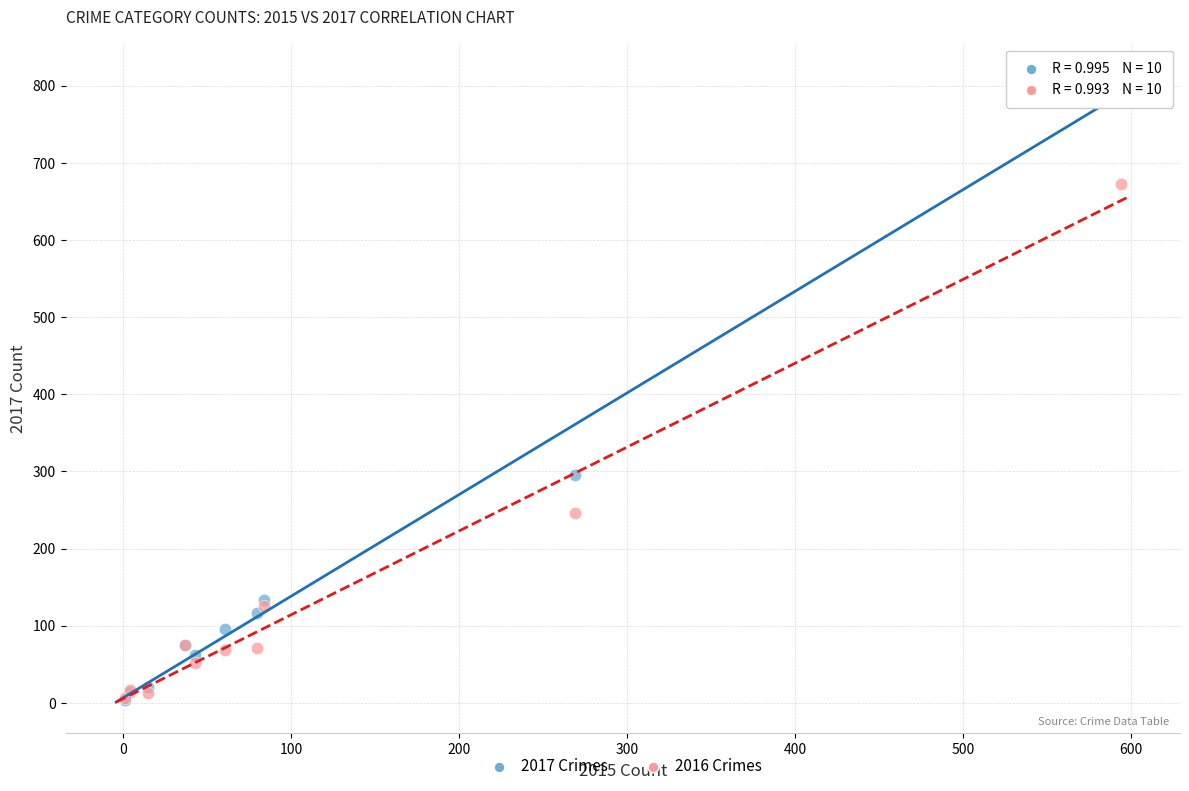

In the 2016 Crimes series, what Y value is closest to 339?

246